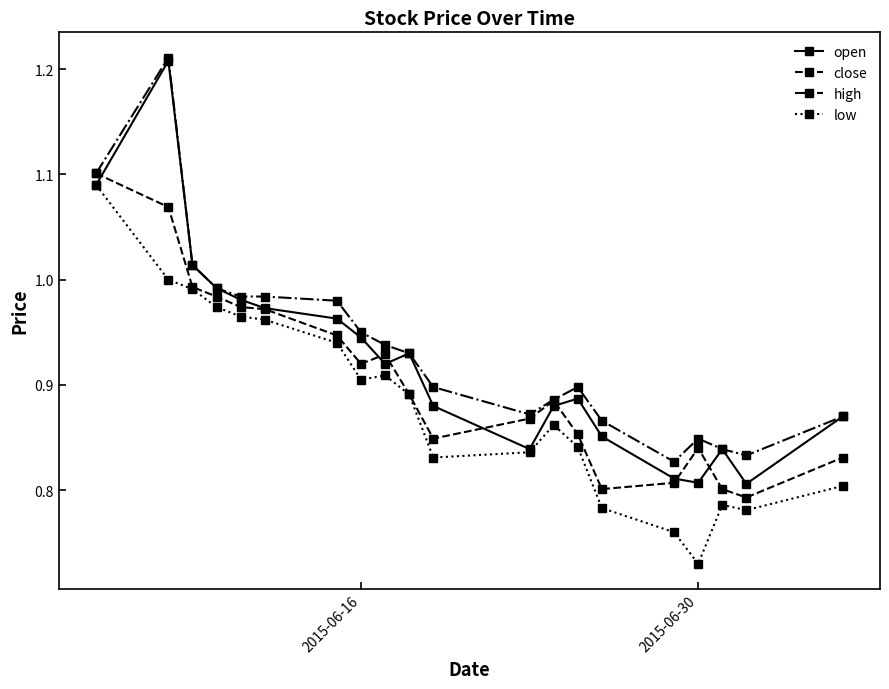

True or false: open has more than 0 points higher than both neighbors.

True